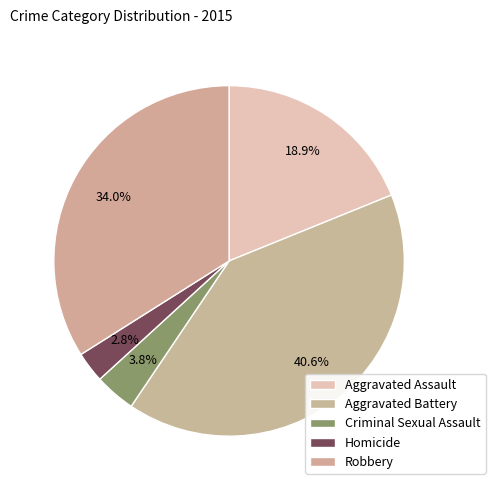

How many slices are in this pie chart?

5